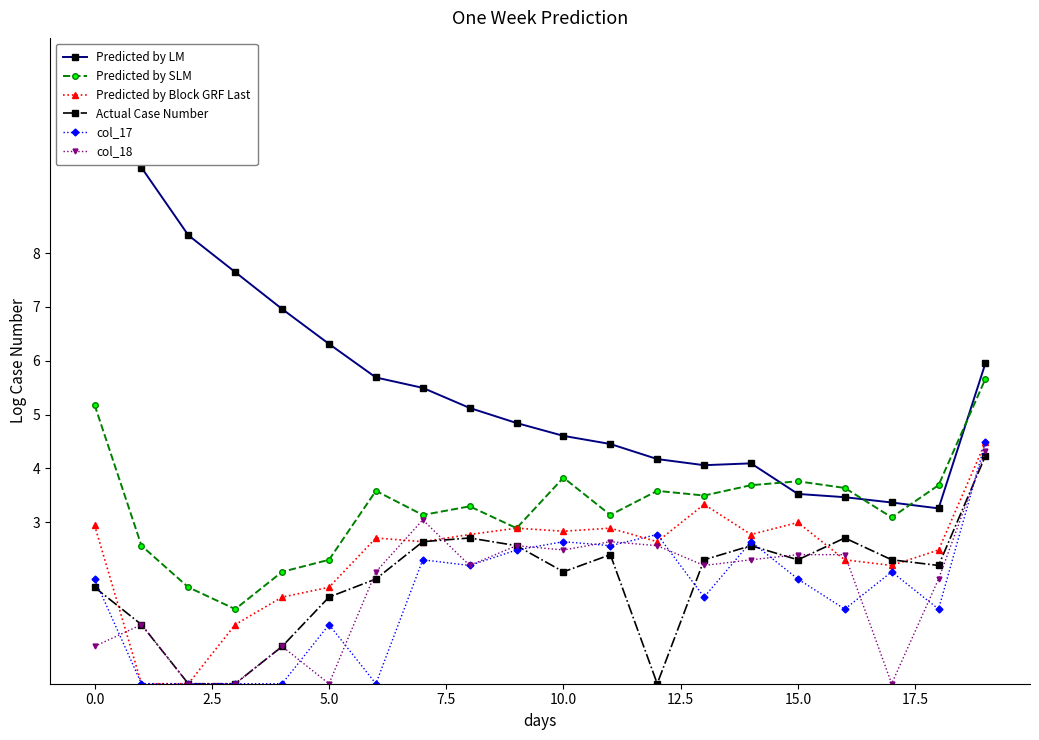

Which series has the largest total across all categories?

Predicted by LM